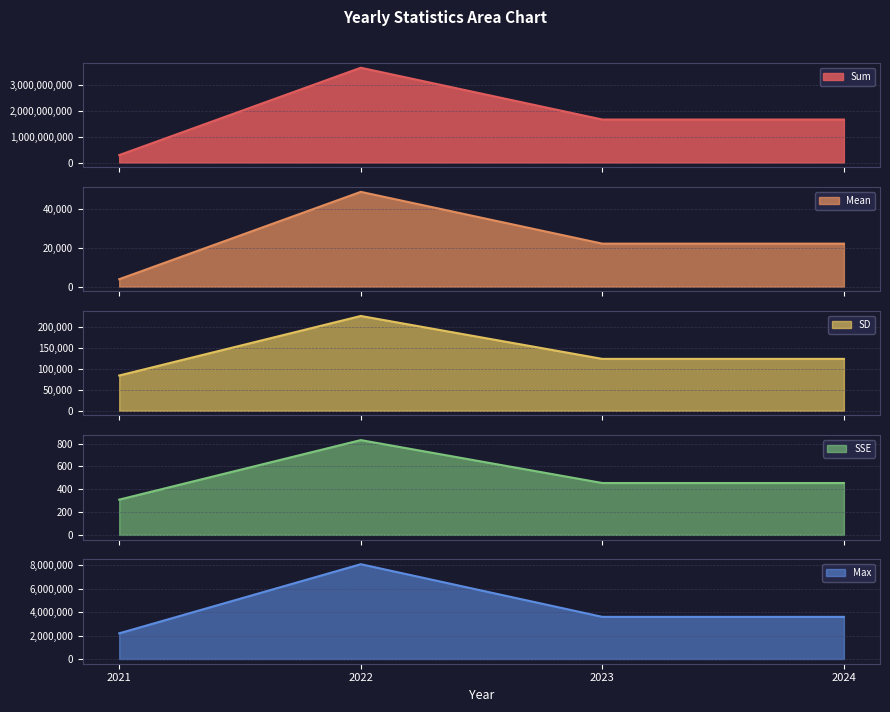

What is the lowest value of the Sum series?

286430675.3